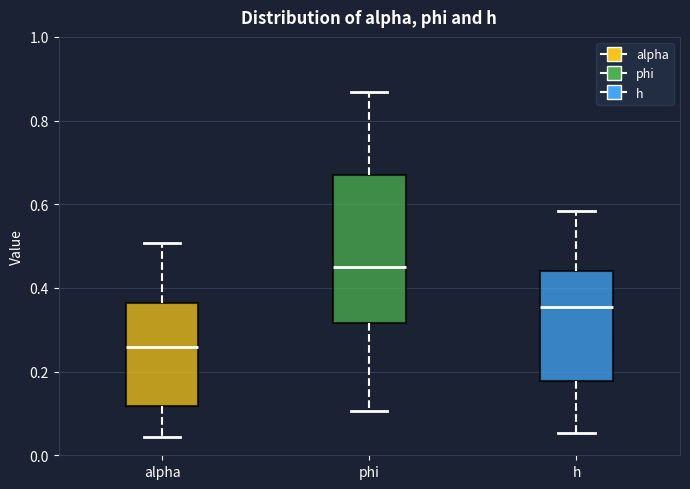

Comparing the boxes themselves (not the whiskers), which one is the tallest?

phi